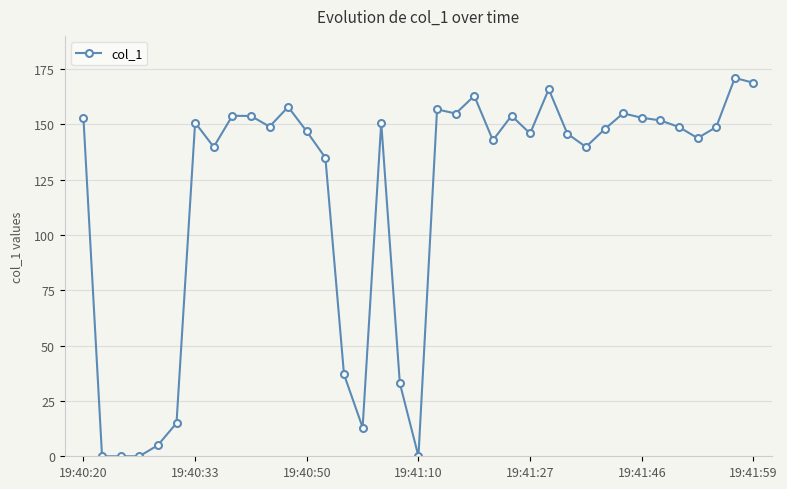

How many categories are shown in the chart?

37